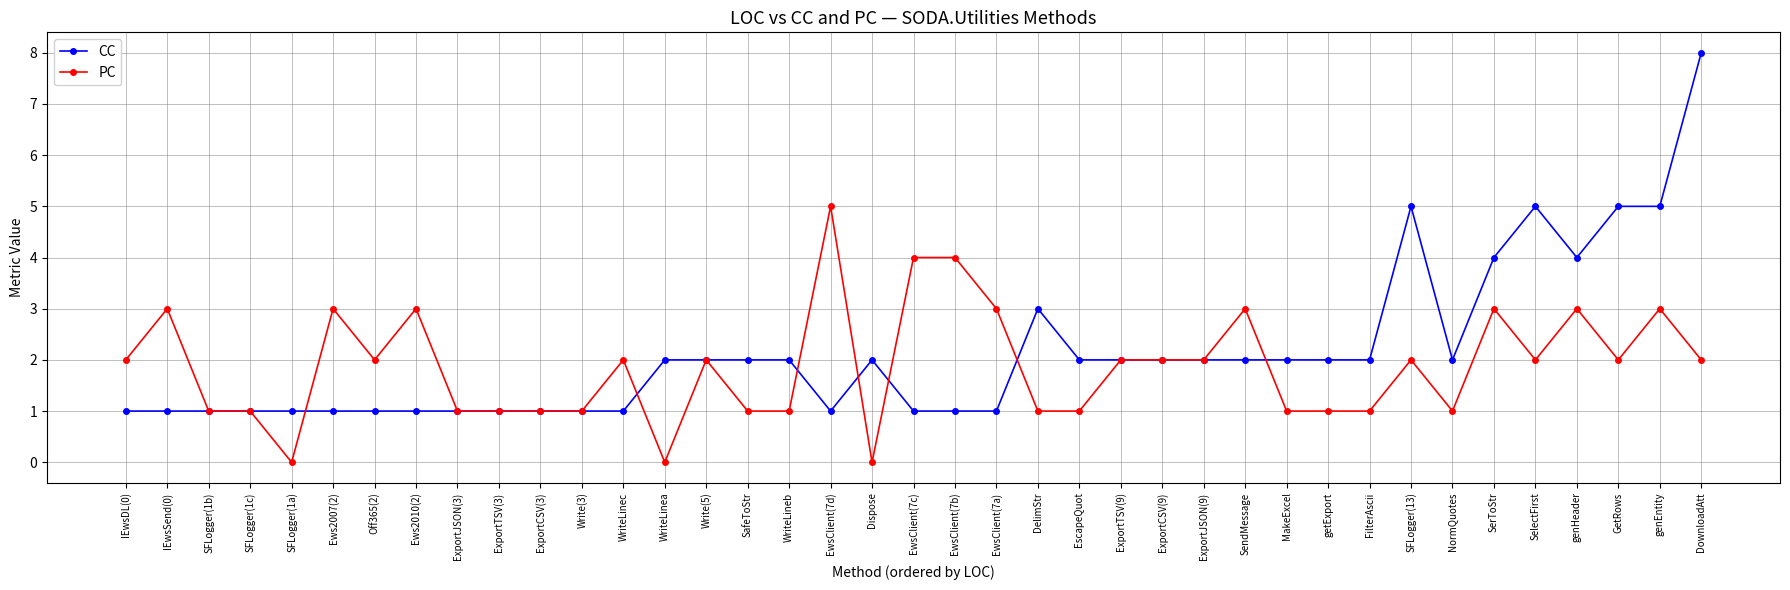

Which category has the highest value across all series?

DownloadAtt